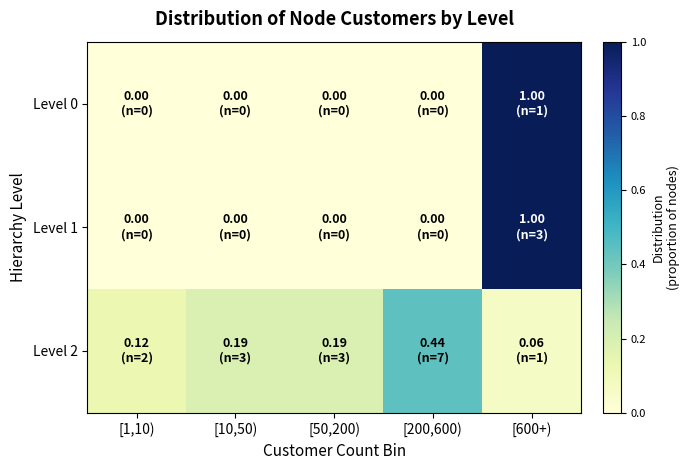

List the series in order of their peak value, highest first.

Level 0, Level 1, Level 2